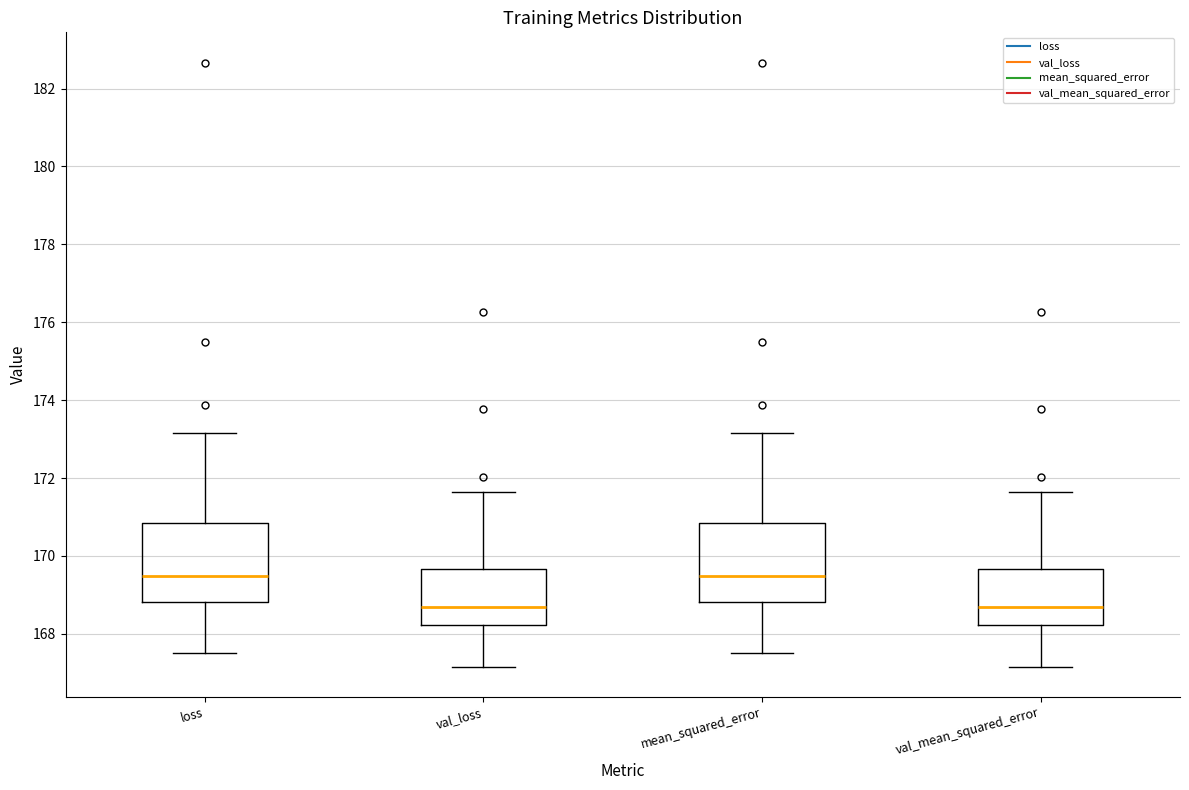

Reading left to right, transcribe this box plot: for each box, give where its median line is, the range the box spans, and where its two whiskers end, as read against the y-axis. The values are not printed on the chart, so give them approximately, as read against the axis.

loss: median 169.4, box 168.8 to 170.8, whiskers 167.6 to 173.2
val_loss: median 168.6, box 168.2 to 169.6, whiskers 167.2 to 171.6
mean_squared_error: median 169.4, box 168.8 to 170.8, whiskers 167.6 to 173.2
val_mean_squared_error: median 168.6, box 168.2 to 169.6, whiskers 167.2 to 171.6